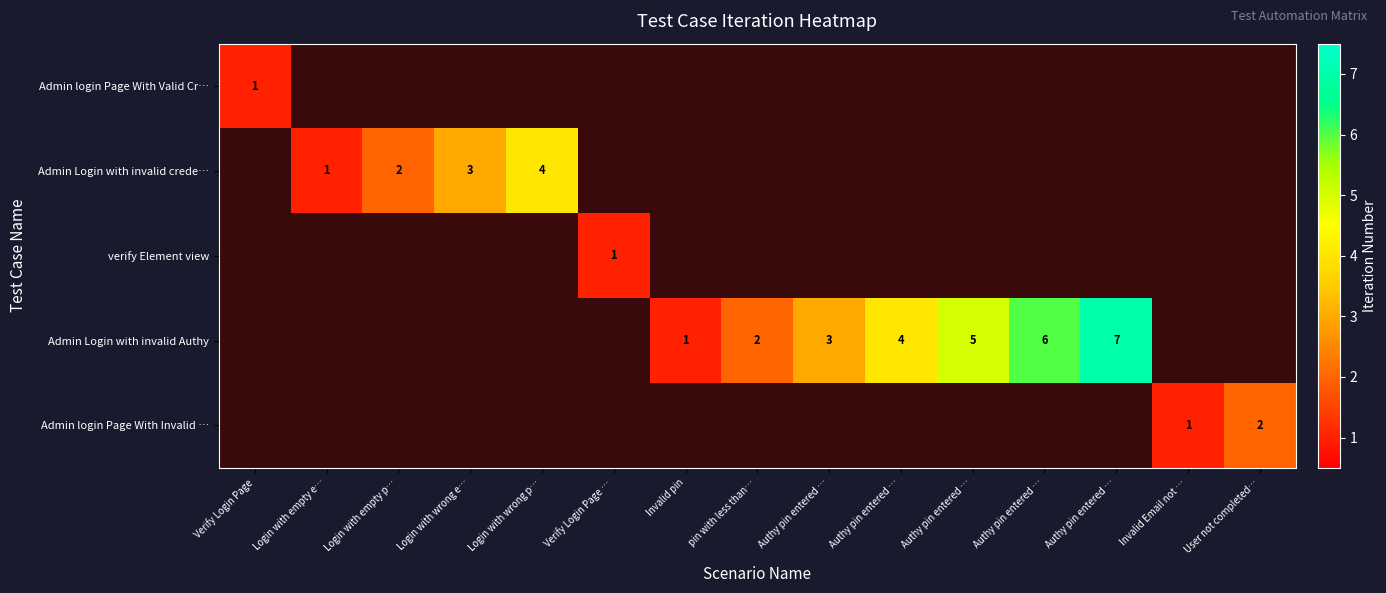

The Admin login Page With Valid Cr… series shows 0 at Authy pin entered …. True or false?

True